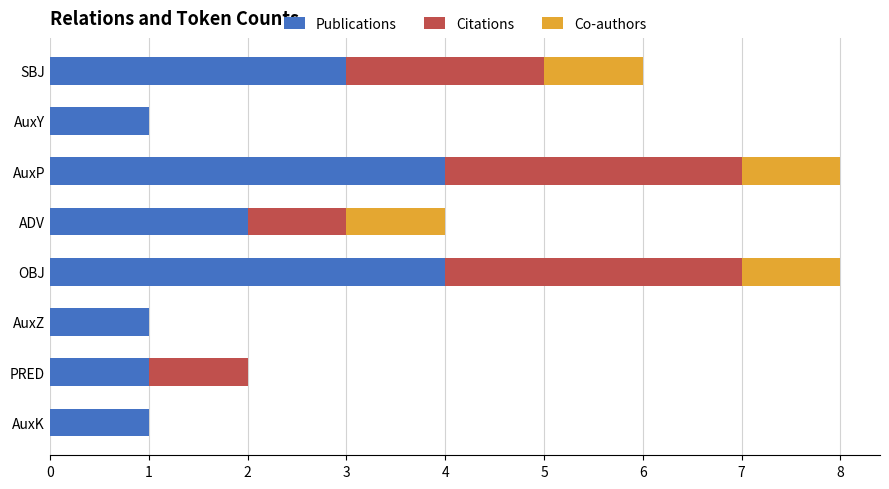

The value of Publications at AuxZ is 1. True or false?

True